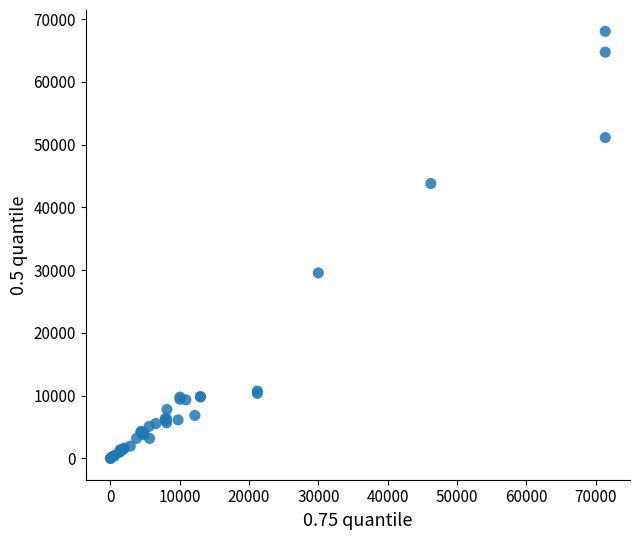

What Y value in the scatter plot is closest to 34024?

29560.0